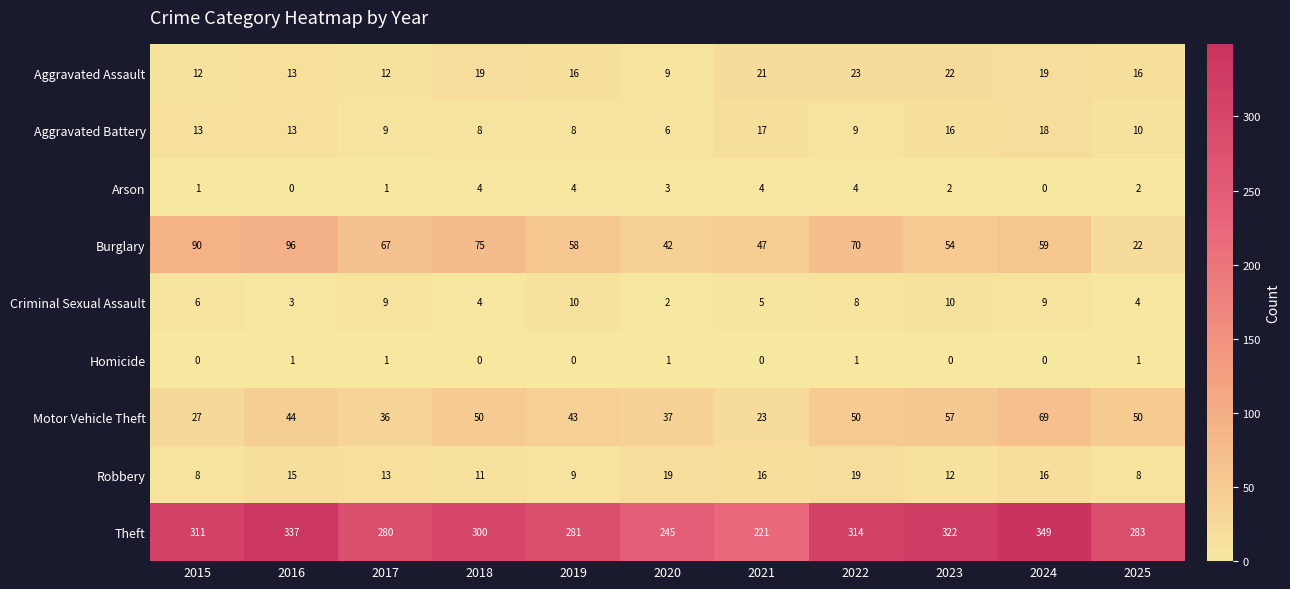

Count the number of categories in the chart.

11